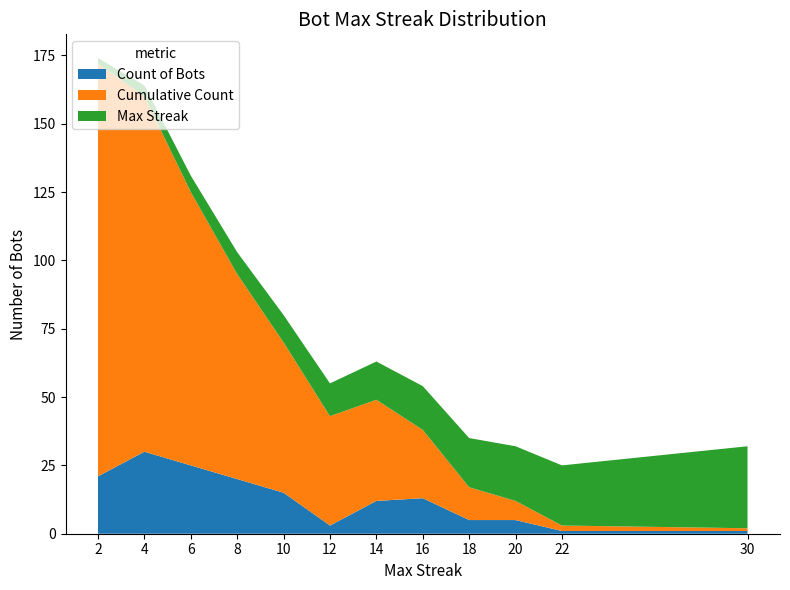

The Count of Bots series shows 1 at 22. True or false?

True